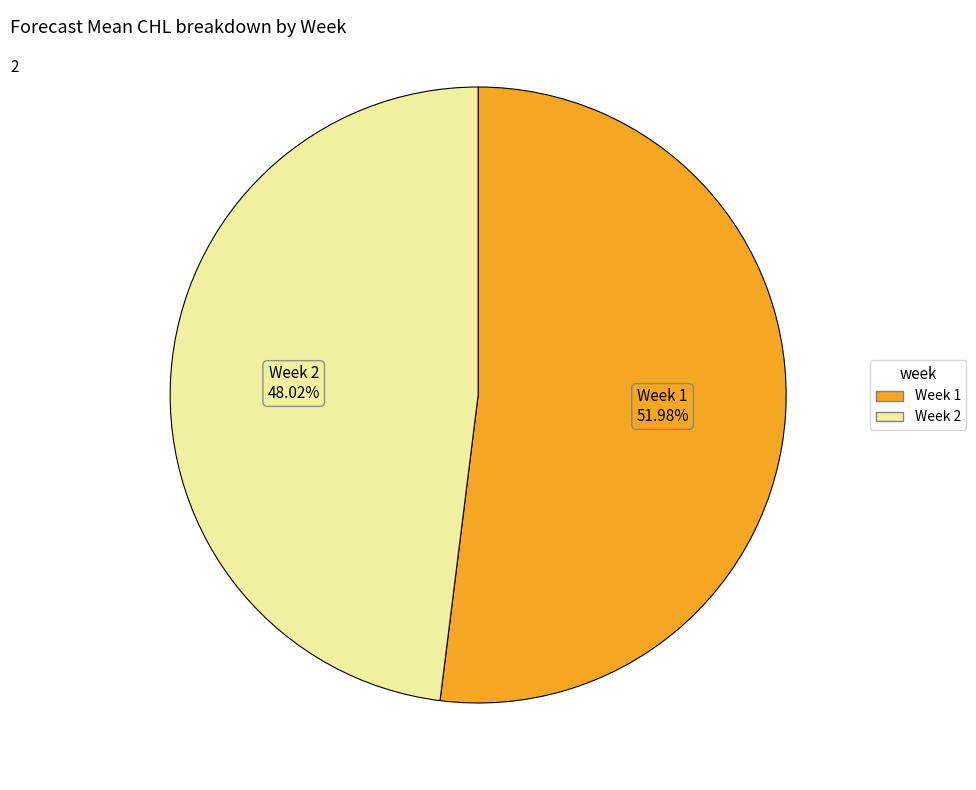

Does Week 1 represent more than half of the total?

Yes